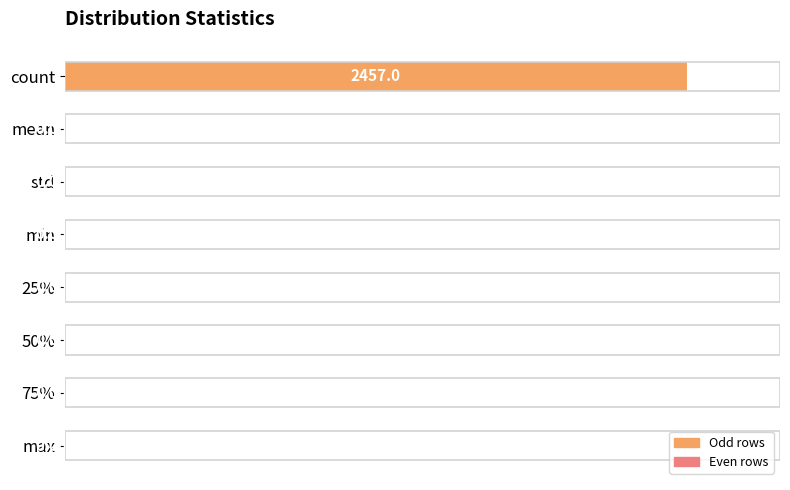

What is the sum of all values?

100.0